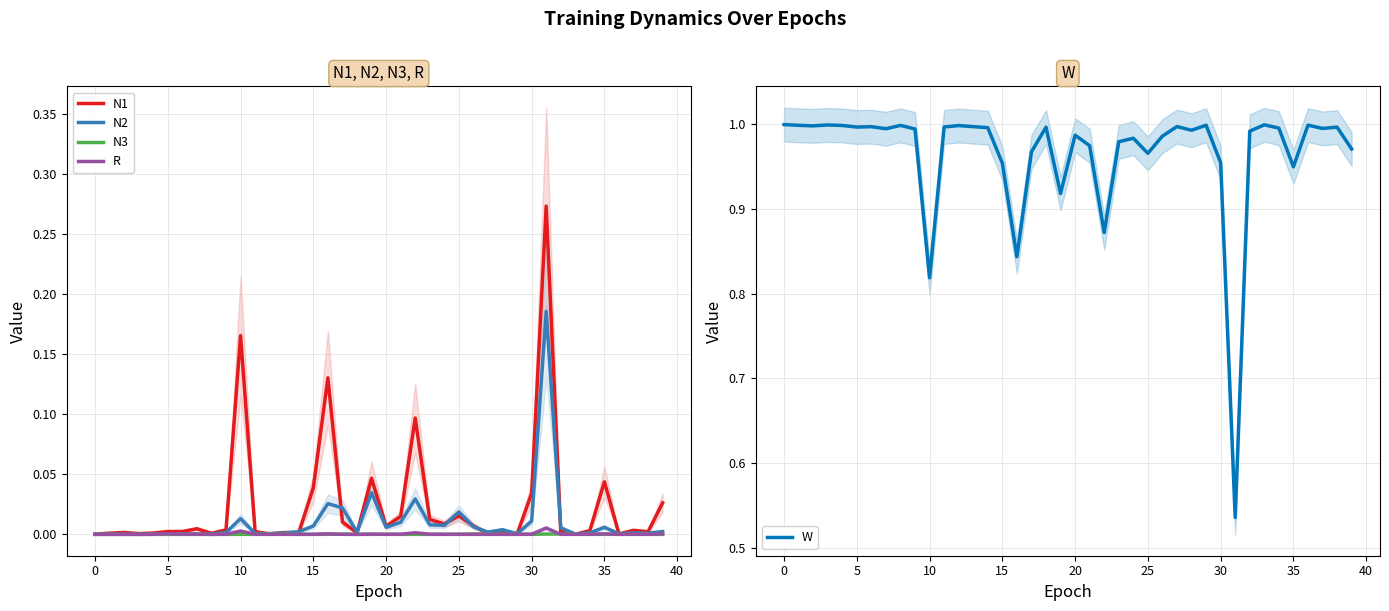

What are all the series names shown in the legend?

N1, N2, N3, R, W